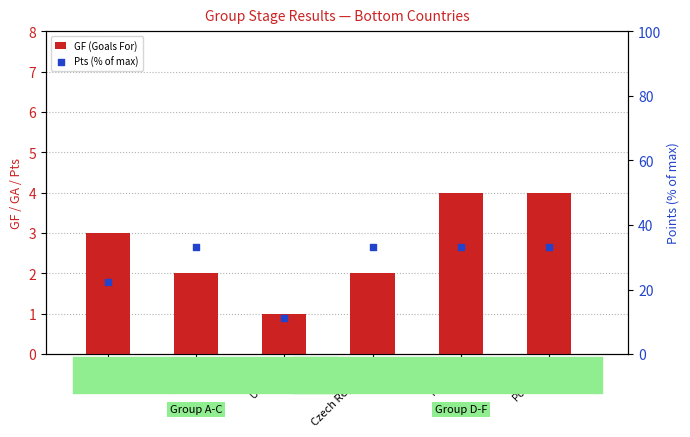

What are all the series names shown in the legend?

GF (Goals For), Pts (% of max)